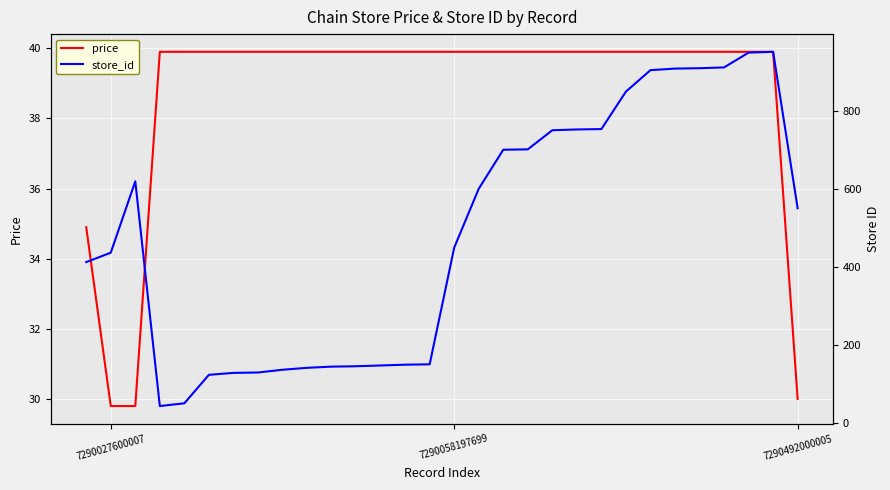

What is the highest value of the price series?

39.9